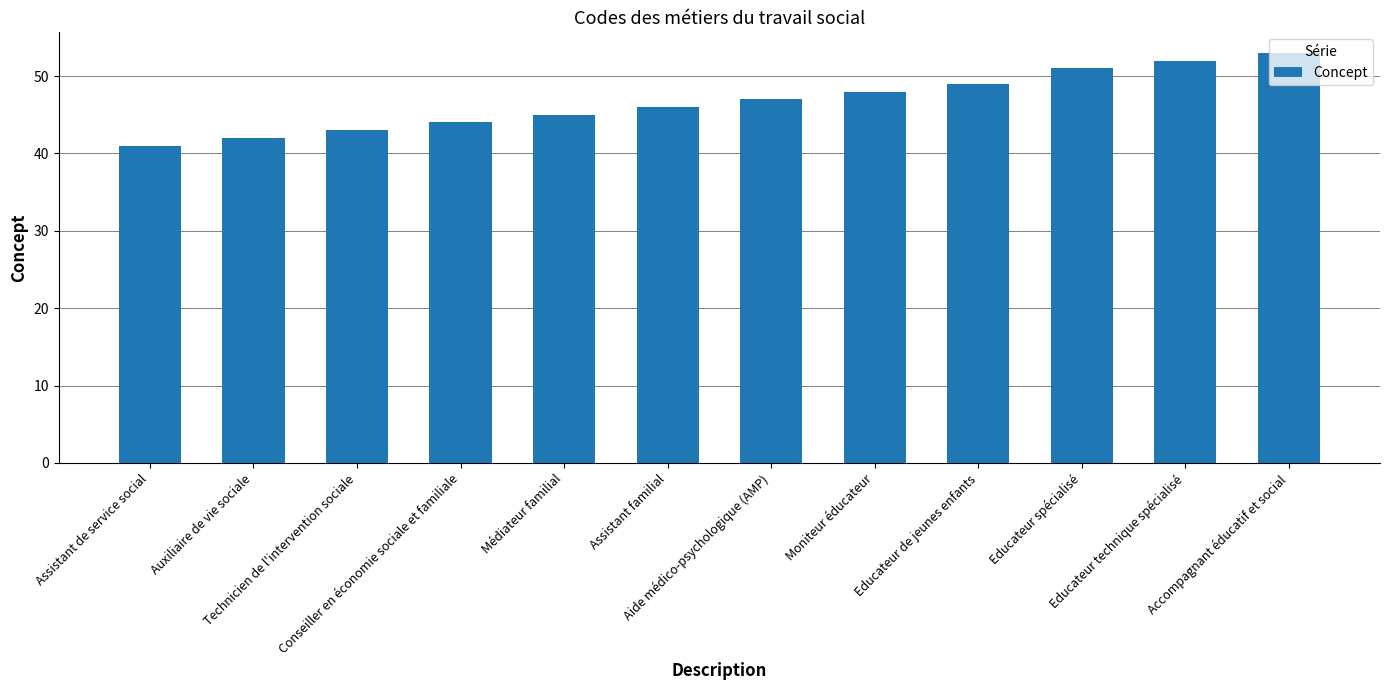

What is the label of the 9th bar from the left?

Educateur de jeunes enfants